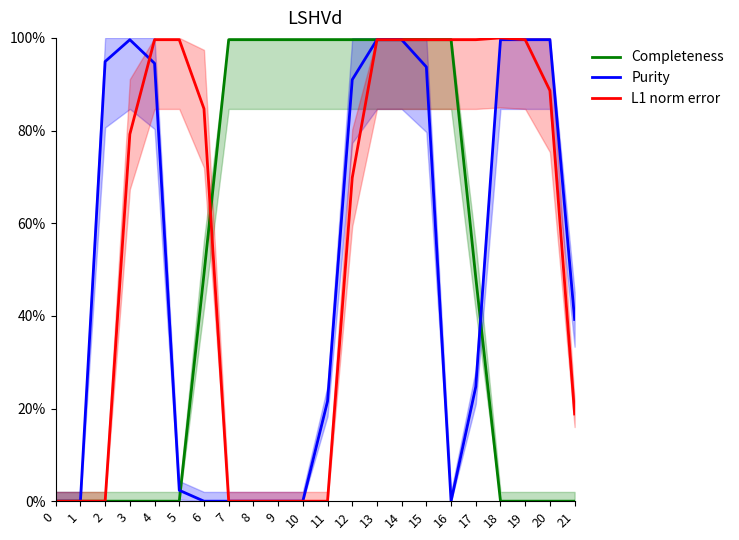

Between 5 and 17, which series saw the biggest shift?

Completeness